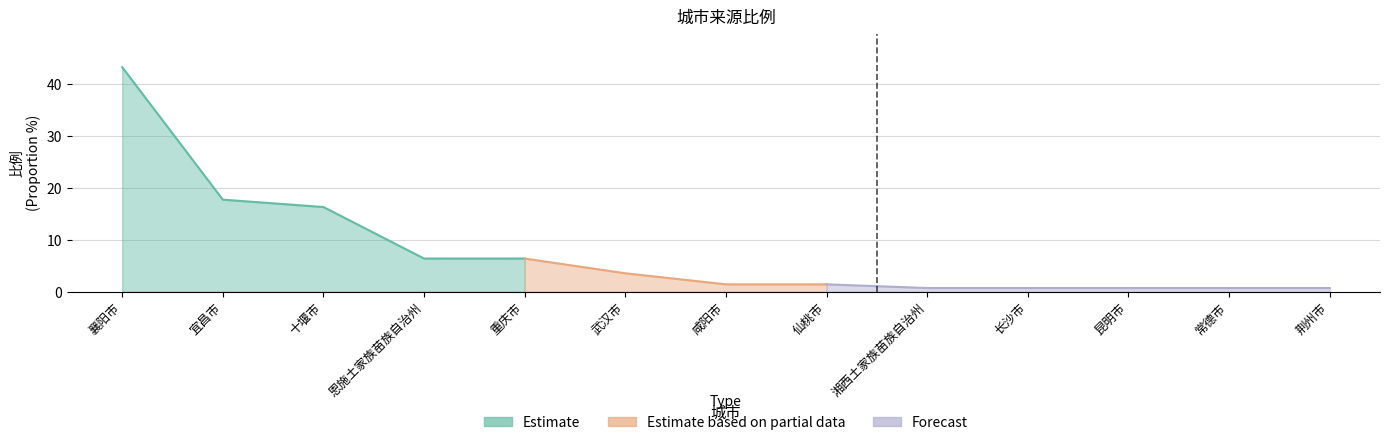

At which label does the data first exceed 1?

襄阳市